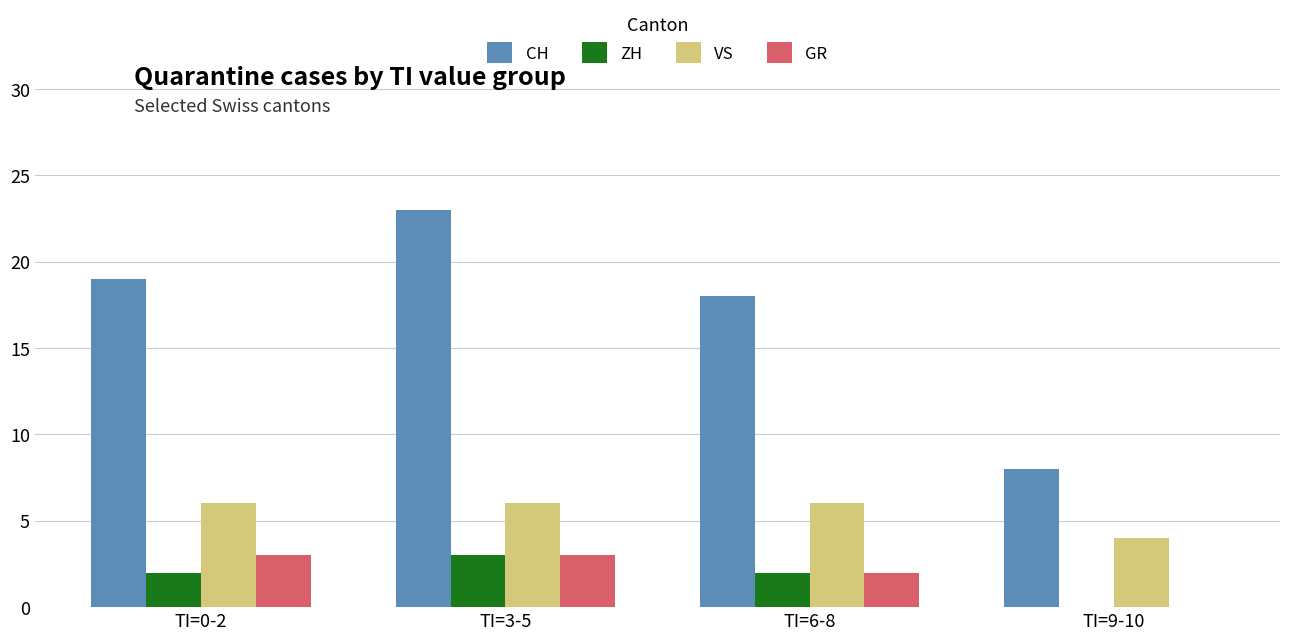

At which category is the sum across all series the highest?

TI=3-5